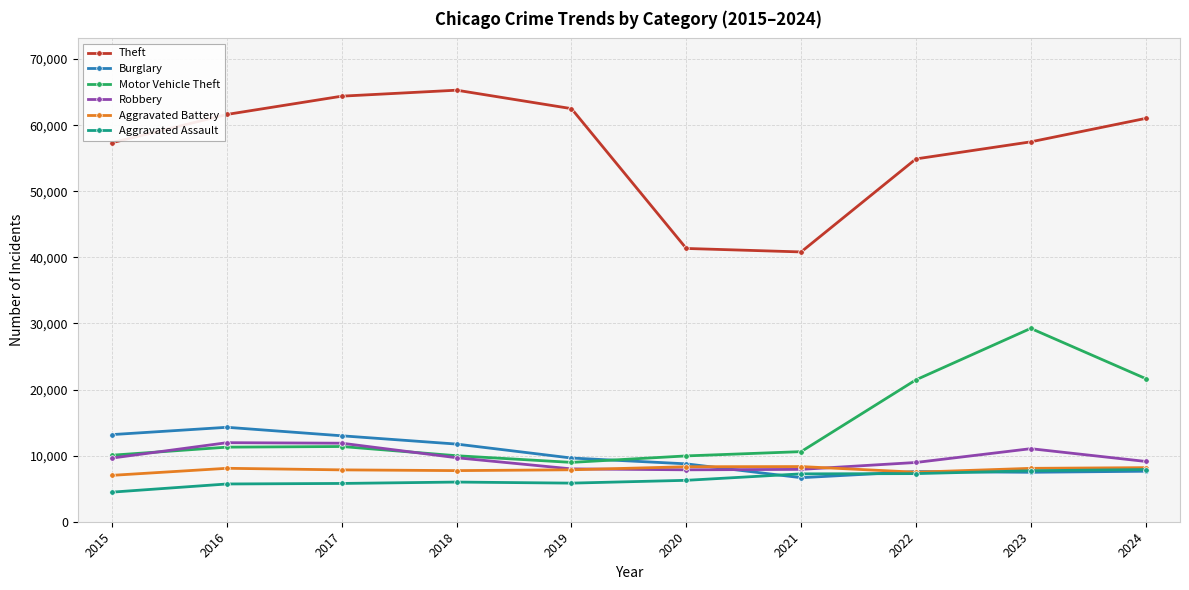

Where is Theft nearest to the value 53054?

2022